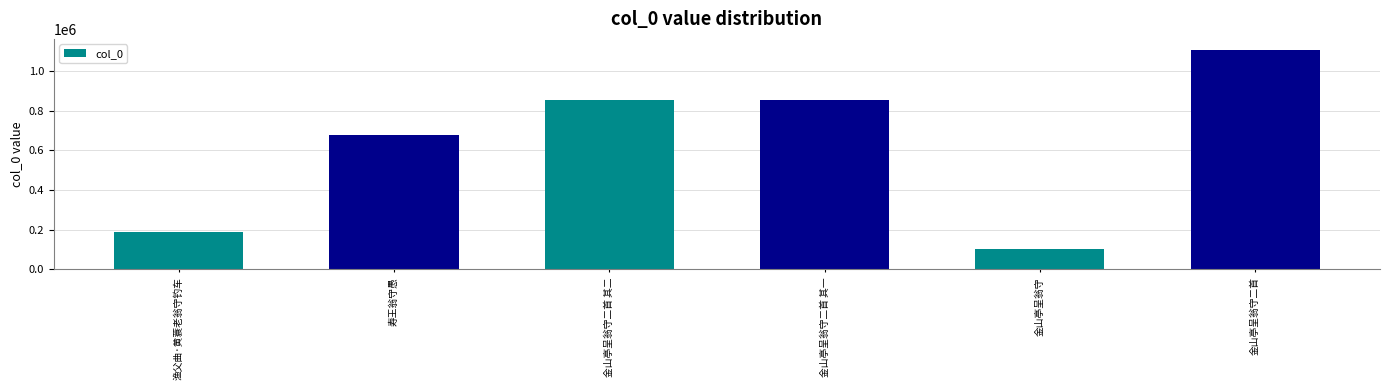

What is the label of the 5th bar from the right?

寿王翁守愚